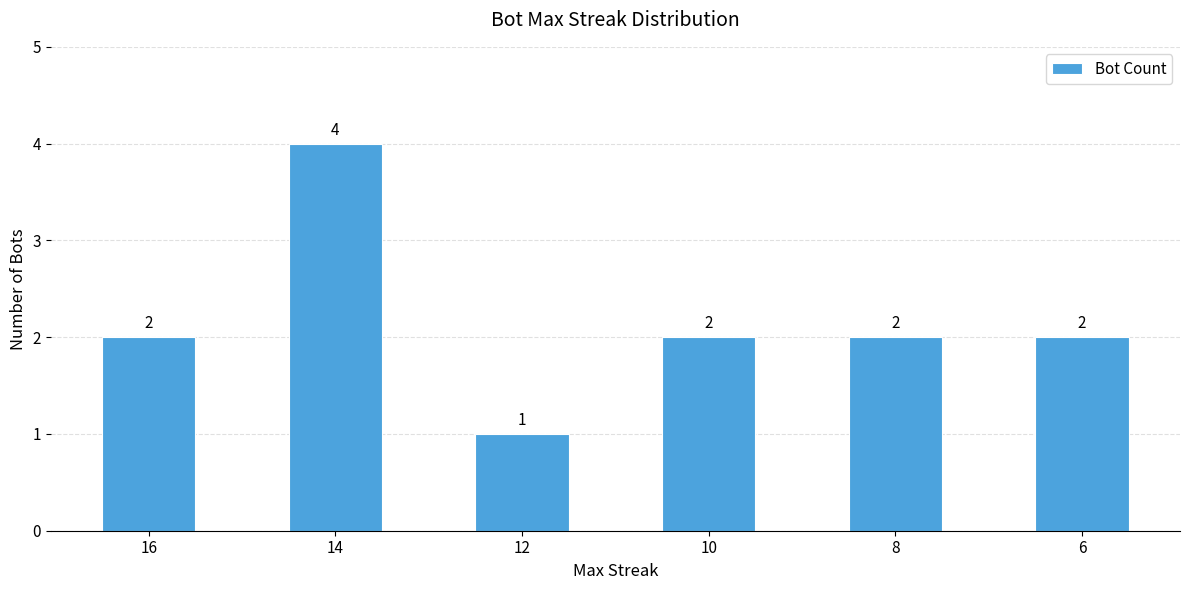

Between 16 and 14, which is larger?

14